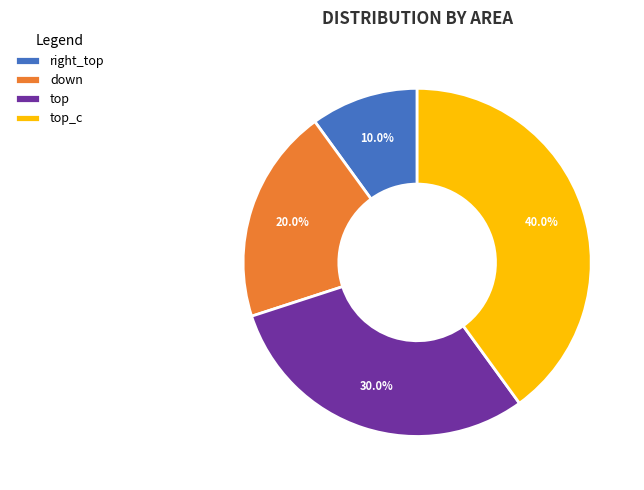

Count the number of slices in the pie.

4